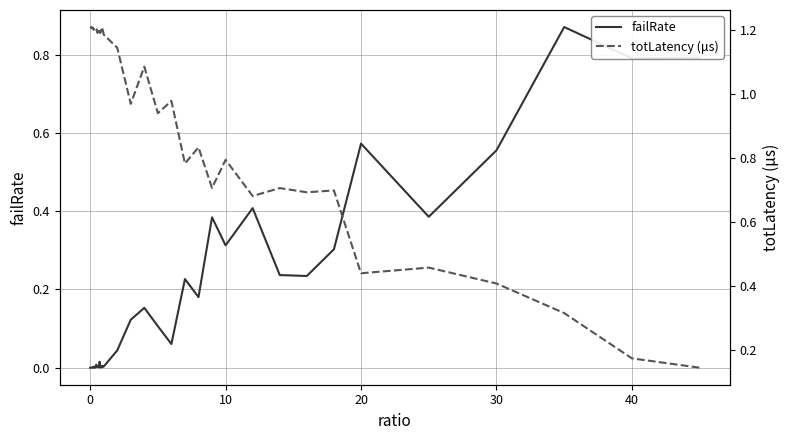

Is it true that failRate equals 0.6 at 0?

False